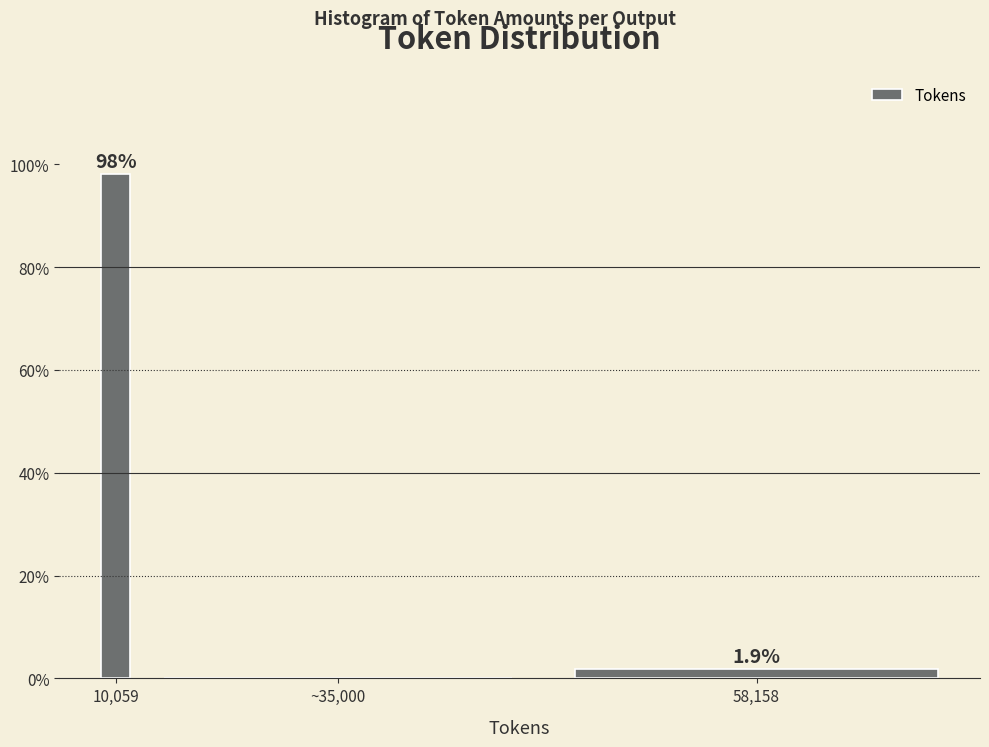

Reading left to right, list all the values displayed in this chart.

10,059=98.1	~35,000=0.0	58,158=1.9